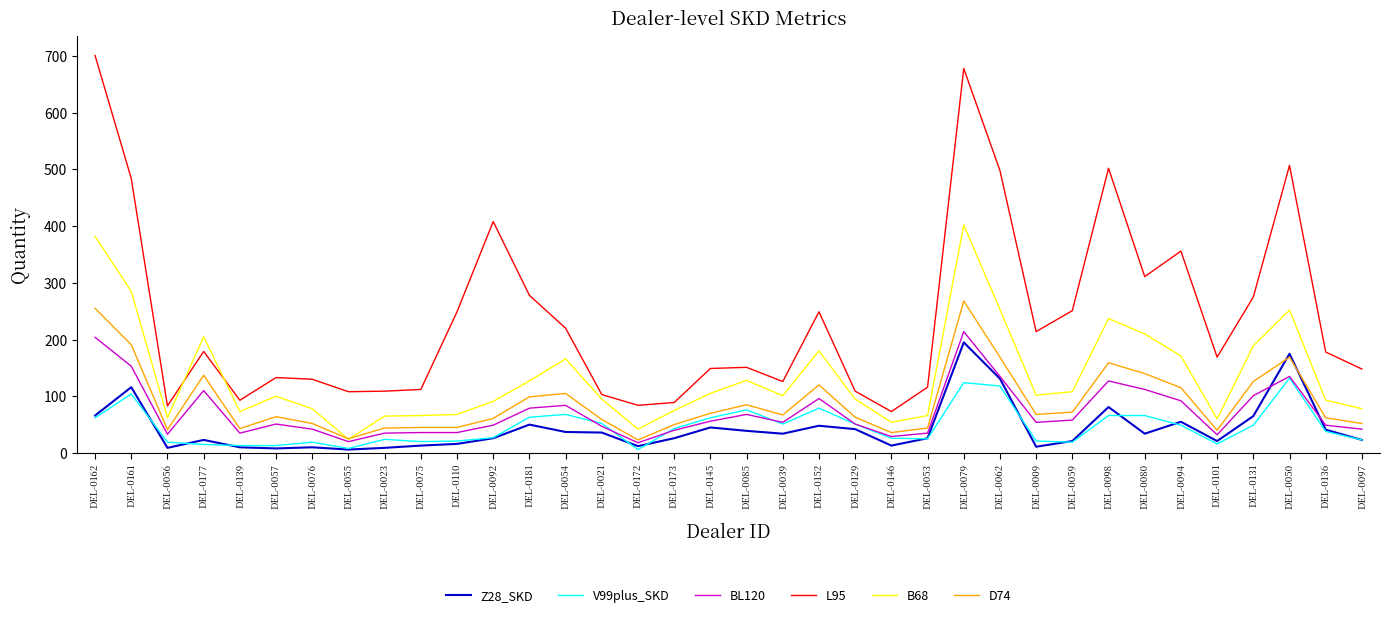

How many lines are shown in the chart?

6